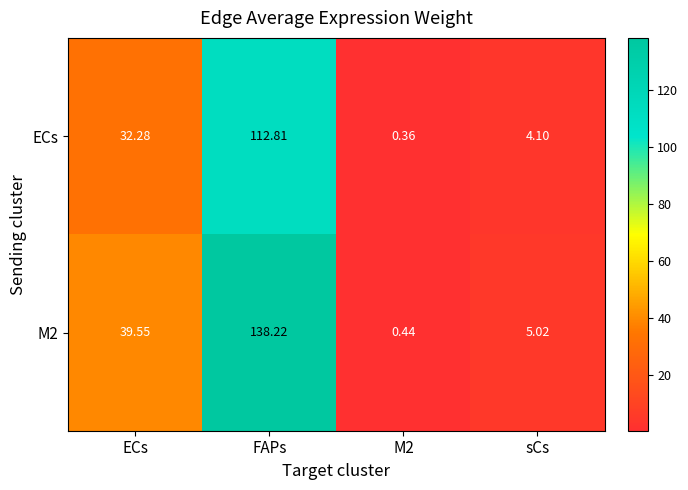

At which label is M2 closest to 69?

ECs